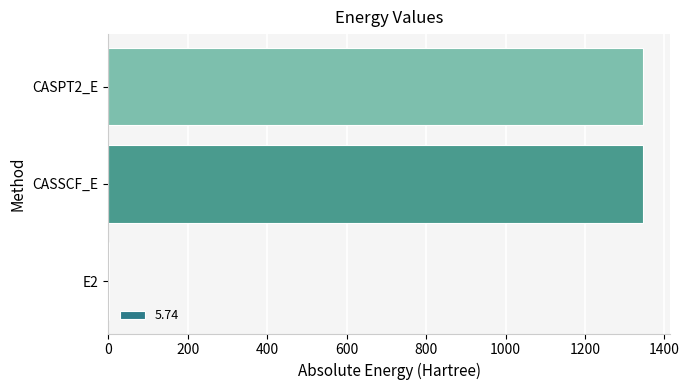

Is it true that the value at CASSCF_E is 542.3?

False